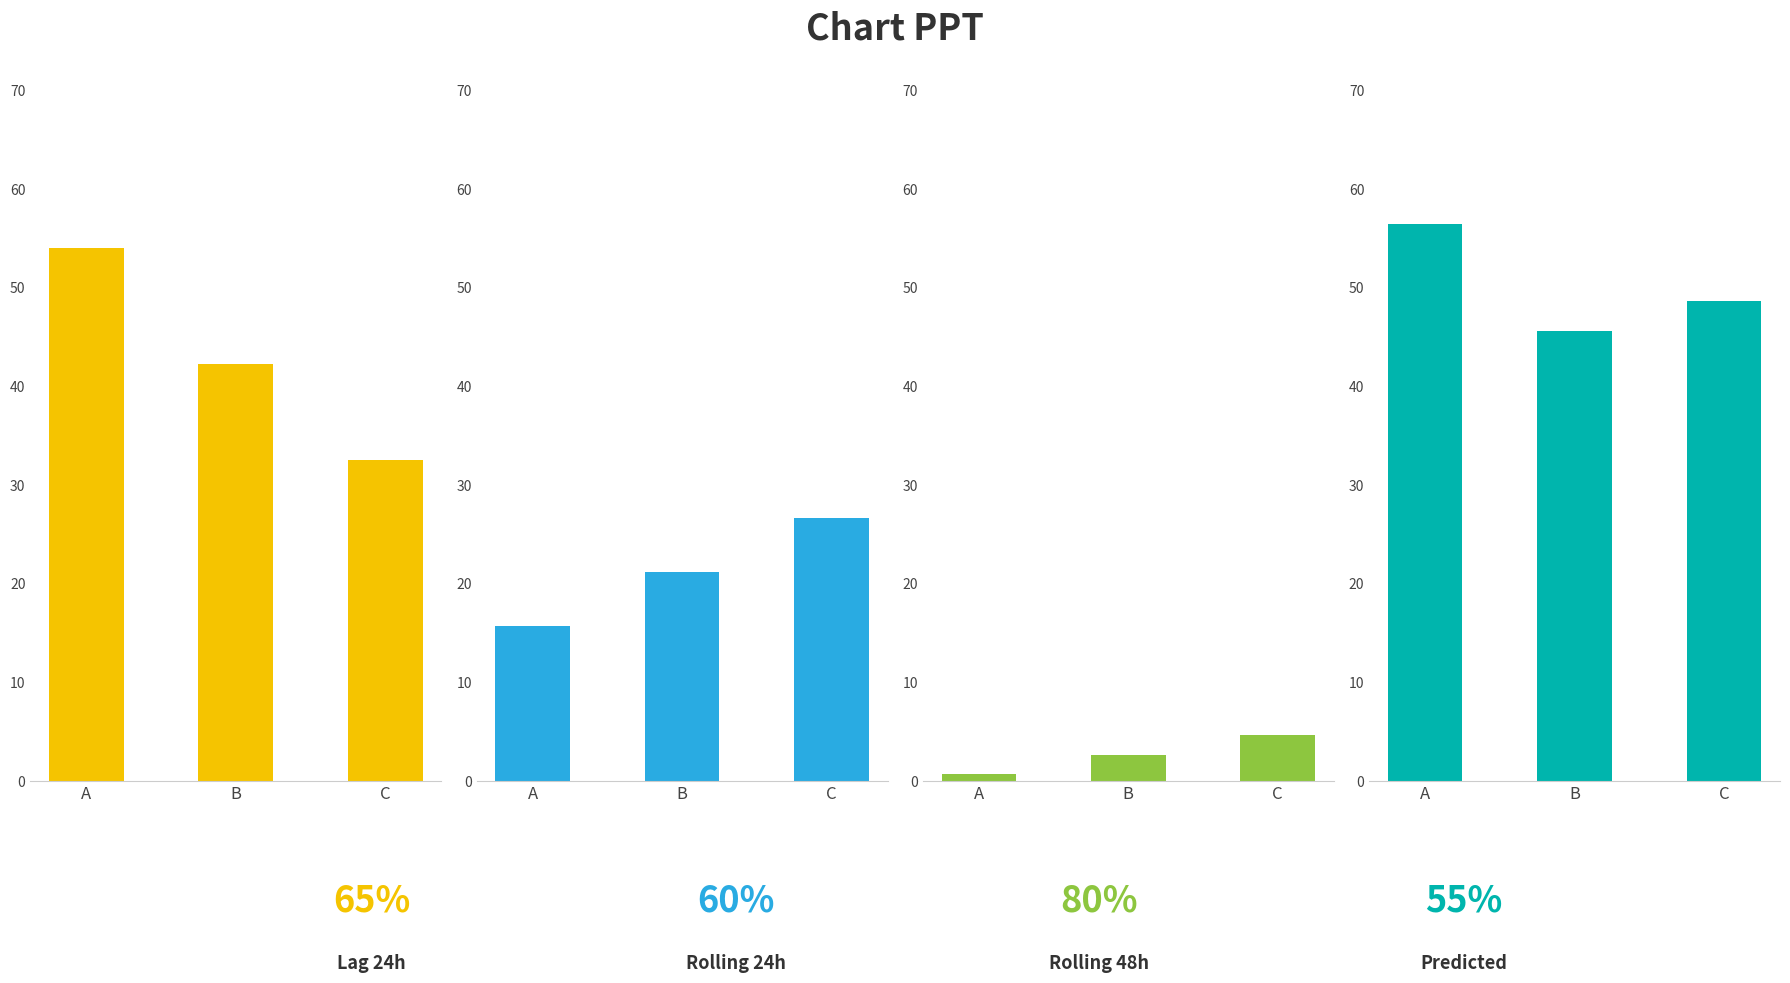

How many data points does each series have?

3